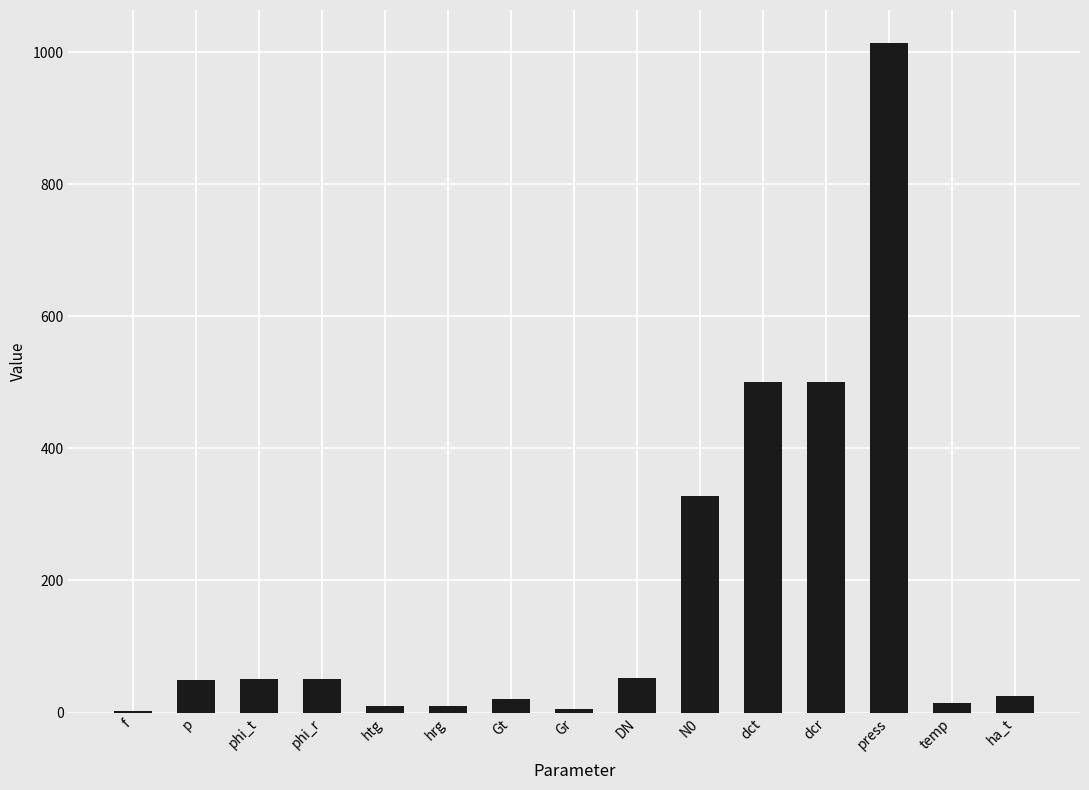

What is the sum of the values at phi_r and p?

99.7